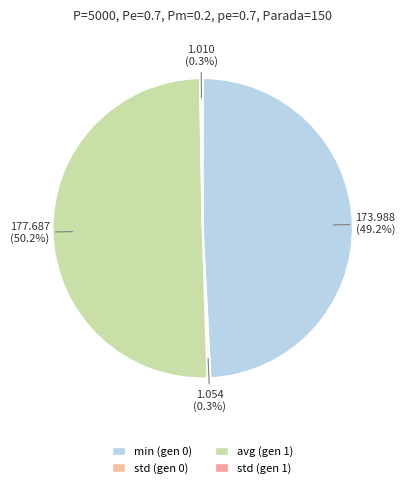

The avg (gen 1) slice represents 50% of the pie. True or false?

True